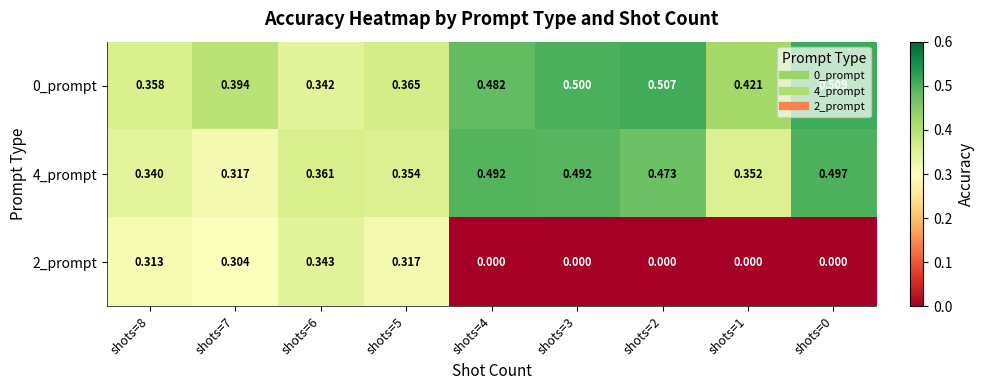

How many data points does each series have?

9